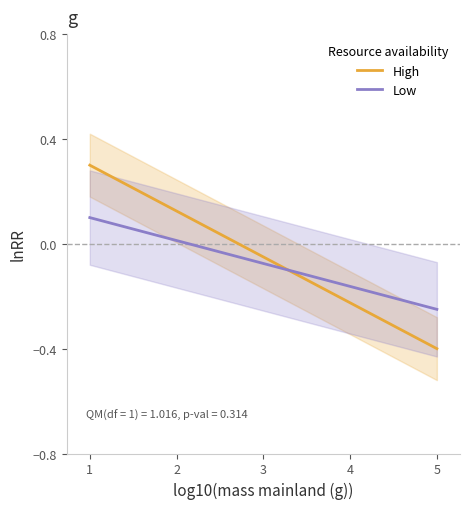

At which category is the sum across all series the highest?

1